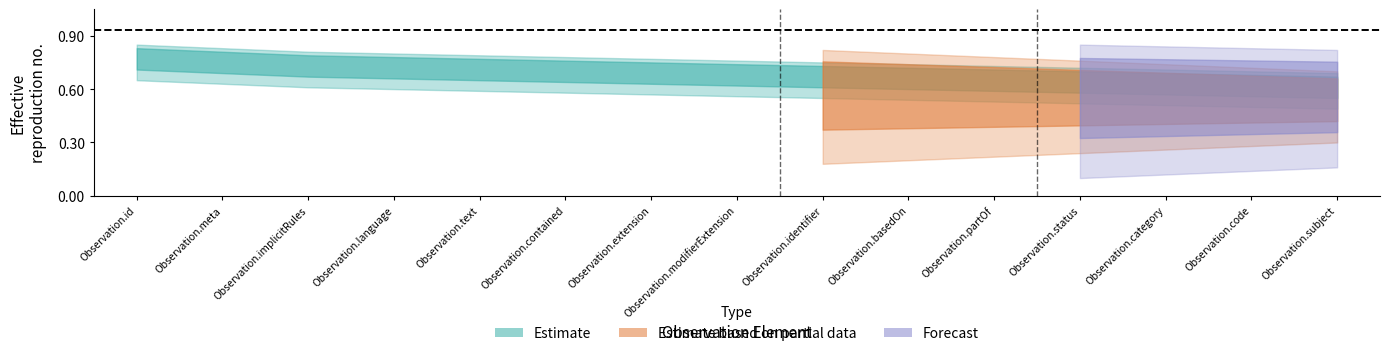

Reading left to right, list all the values displayed in this chart.

Estimate: 0.8	0.8	0.8	0.8	0.8	0.8	0.8	0.8	0.8	0.7	0.7	0.7	0.7	0.7	0.7
Estimate_lower: 0.7	0.6	0.6	0.6	0.6	0.6	0.6	0.6	0.6	0.5	0.5	0.5	0.5	0.5	0.5
Partial: 0.0	0.0	0.0	0.0	0.0	0.0	0.0	0.0	0.8	0.8	0.8	0.8	0.7	0.7	0.7
Partial_lower: 0.0	0.0	0.0	0.0	0.0	0.0	0.0	0.0	0.2	0.2	0.2	0.2	0.3	0.3	0.3
Forecast: 0.0	0.0	0.0	0.0	0.0	0.0	0.0	0.0	0.0	0.0	0.0	0.8	0.8	0.8	0.8
Forecast_lower: 0.0	0.0	0.0	0.0	0.0	0.0	0.0	0.0	0.0	0.0	0.0	0.1	0.1	0.1	0.2